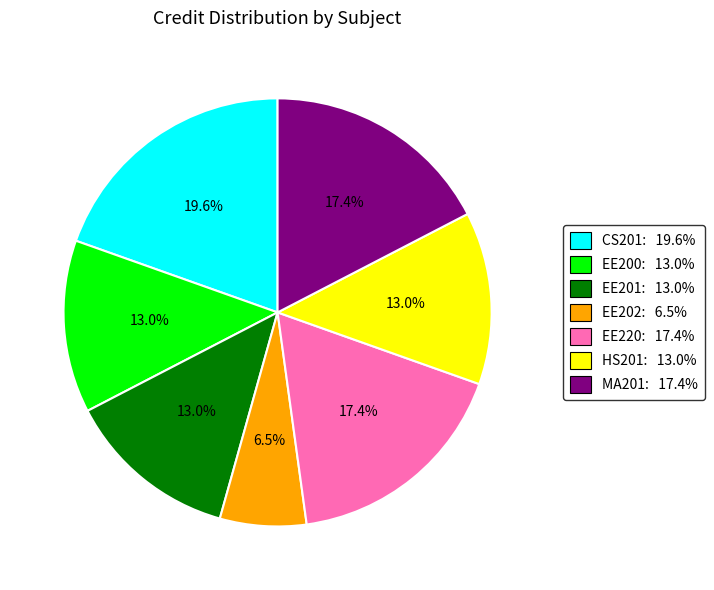

Which category has the smallest portion of the pie?

EE202